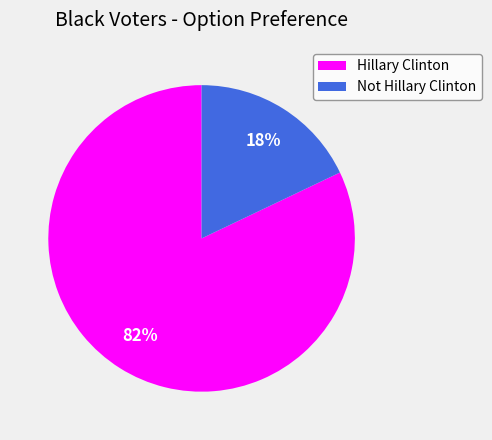

Do Hillary Clinton and Not Hillary Clinton together represent more than half of the pie?

Yes